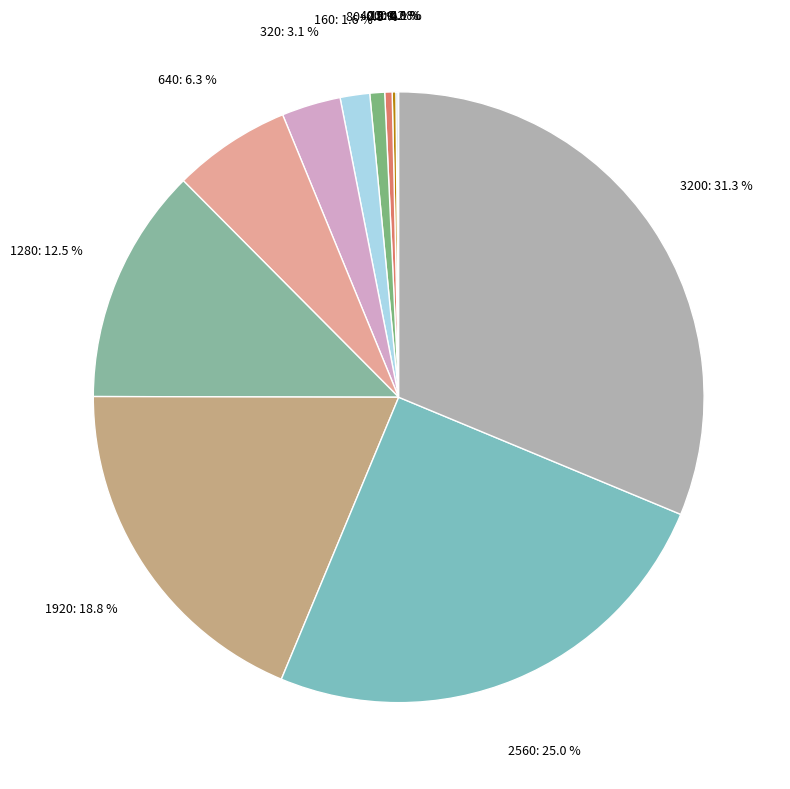

Is there a majority slice in this chart?

No